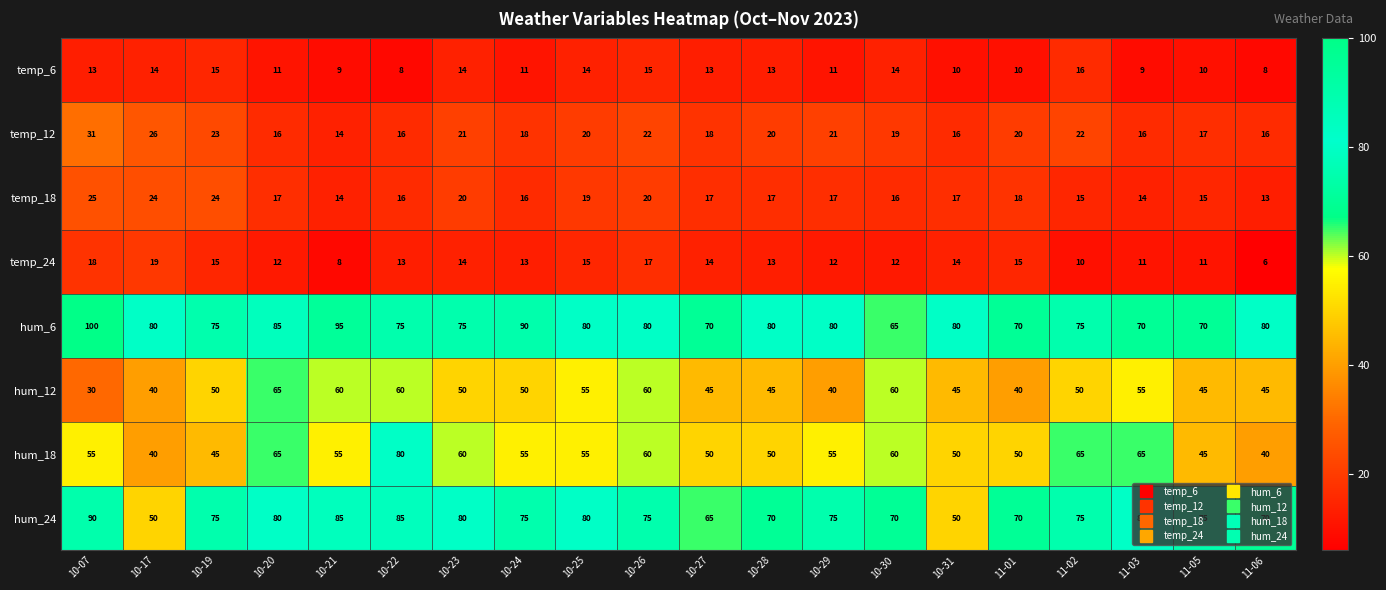

Rank the series by their maximum value, from highest to lowest.

hum_6, hum_24, hum_18, hum_12, temp_12, temp_18, temp_24, temp_6